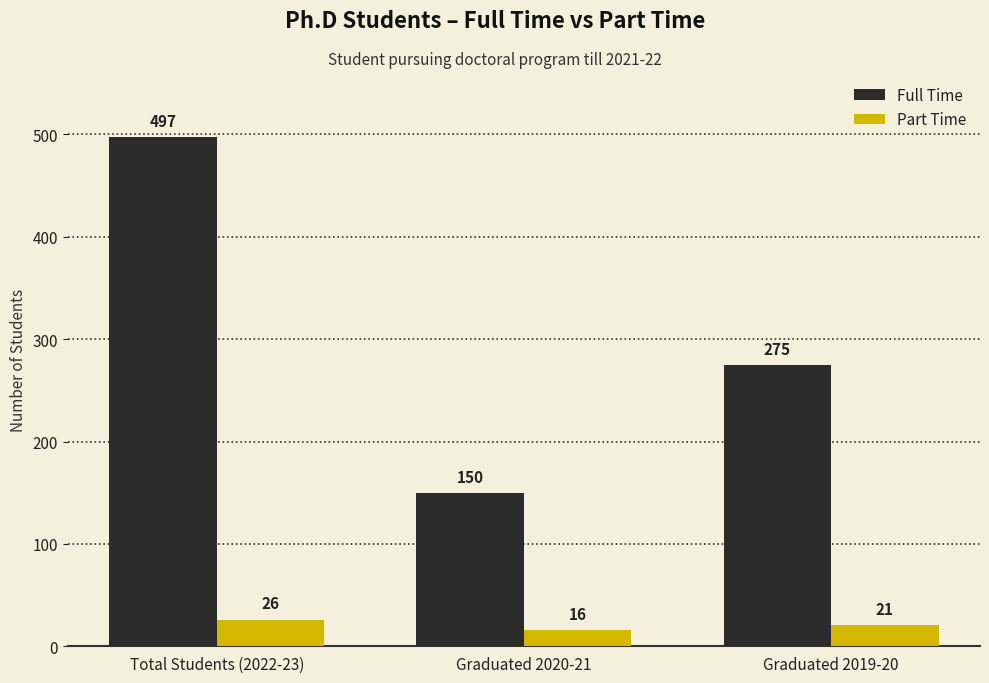

What is the difference between the maximum and minimum values in the Part Time series?

10